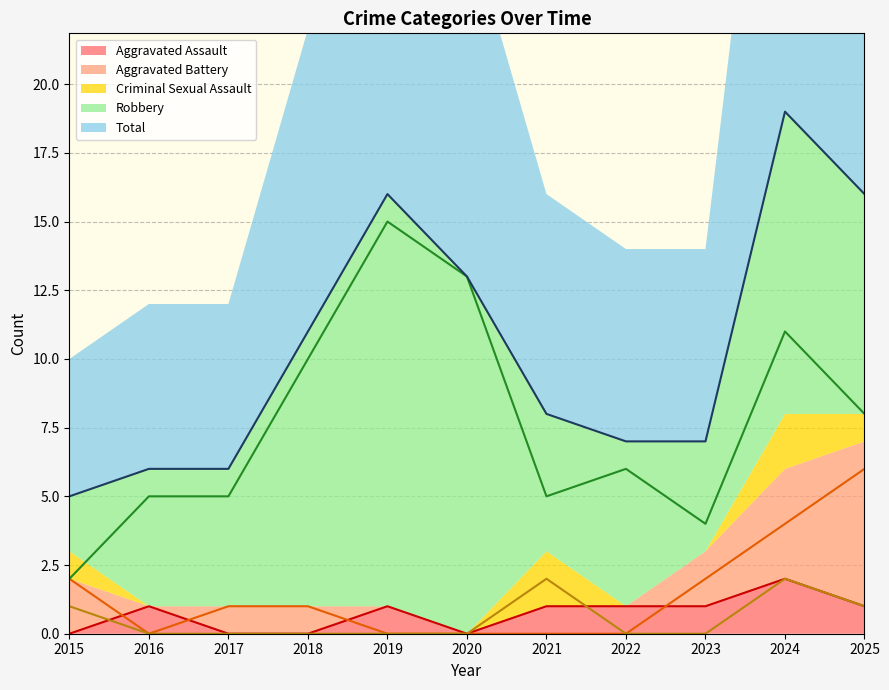

True or false: Criminal Sexual Assault has more than 0 interior local peaks.

True